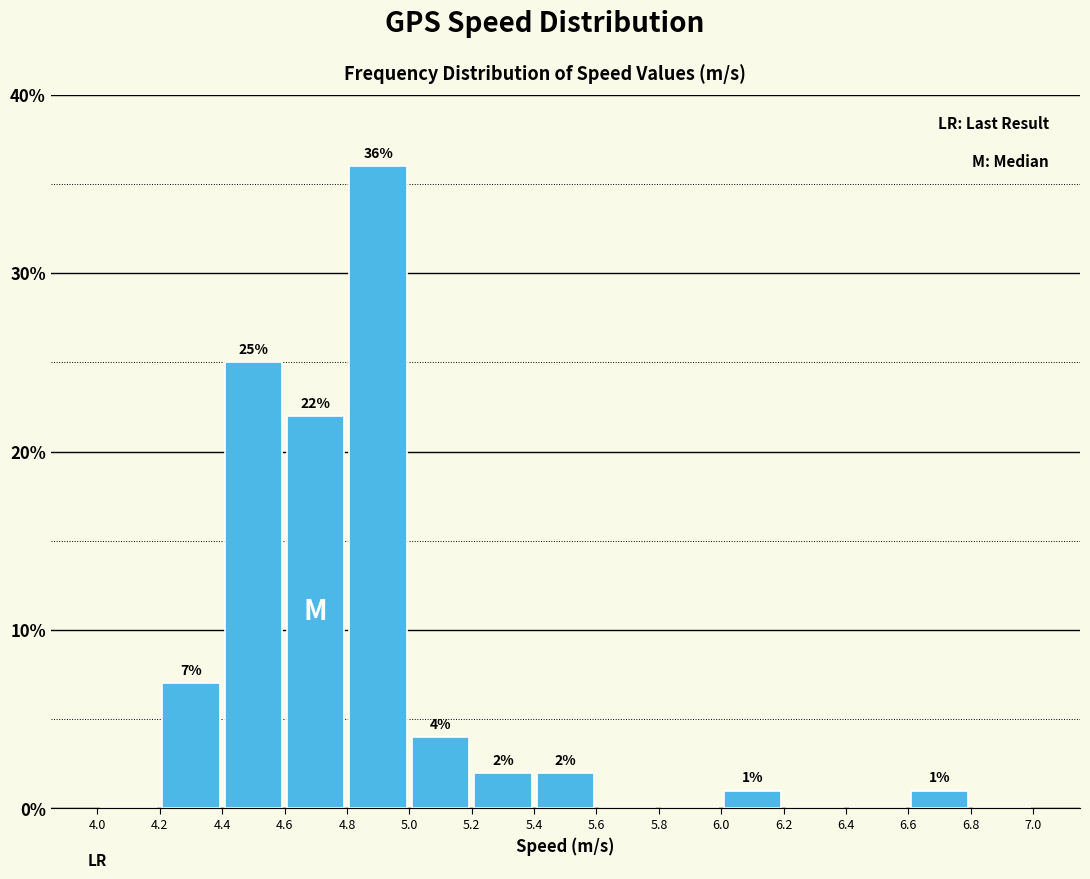

Which range on the x-axis has the tallest bar?

4.8 to 5.0